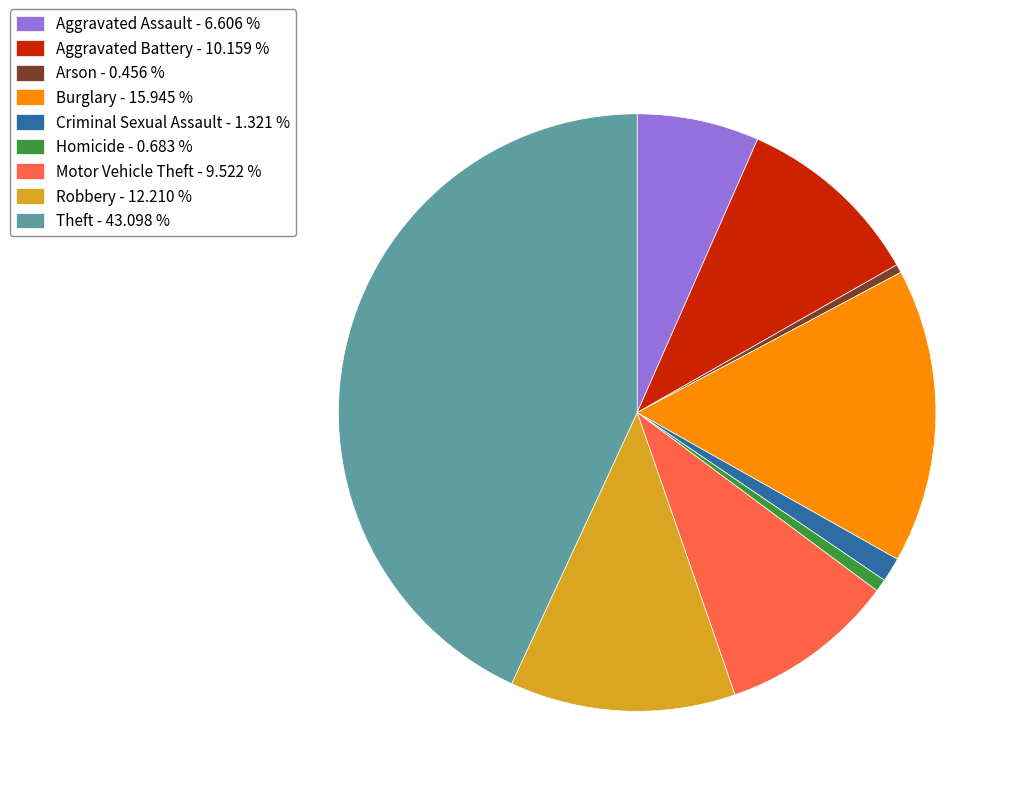

Between Homicide and Theft, which is larger?

Theft